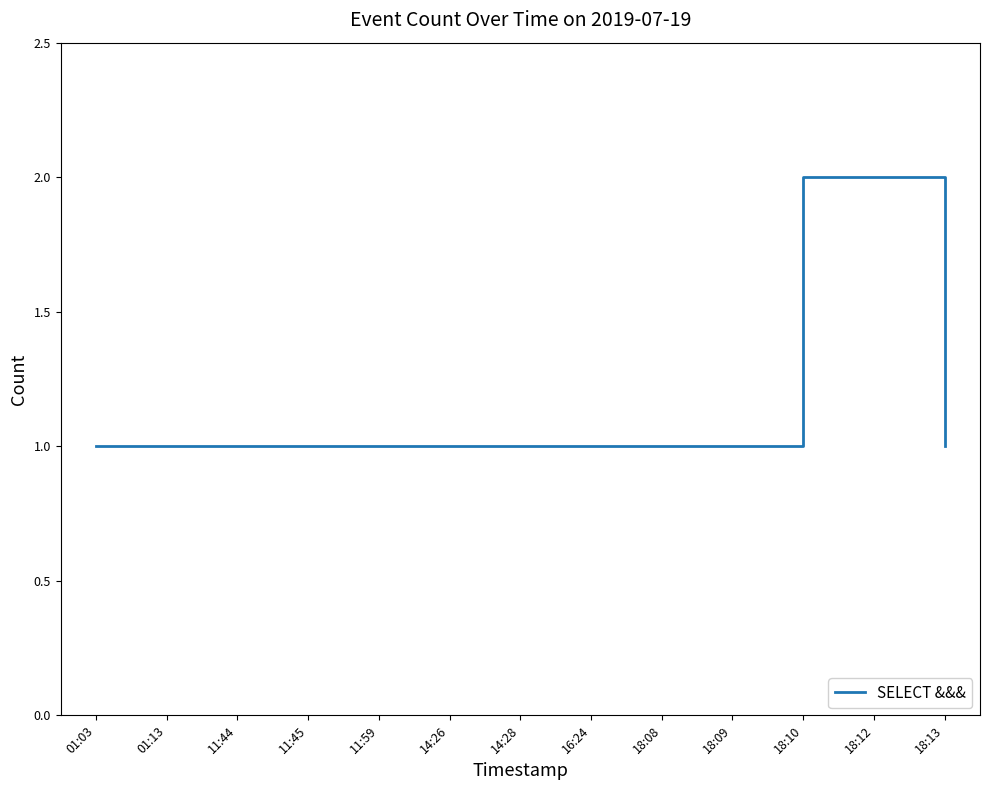

Is it true that the value at 01:03 is 1?

True